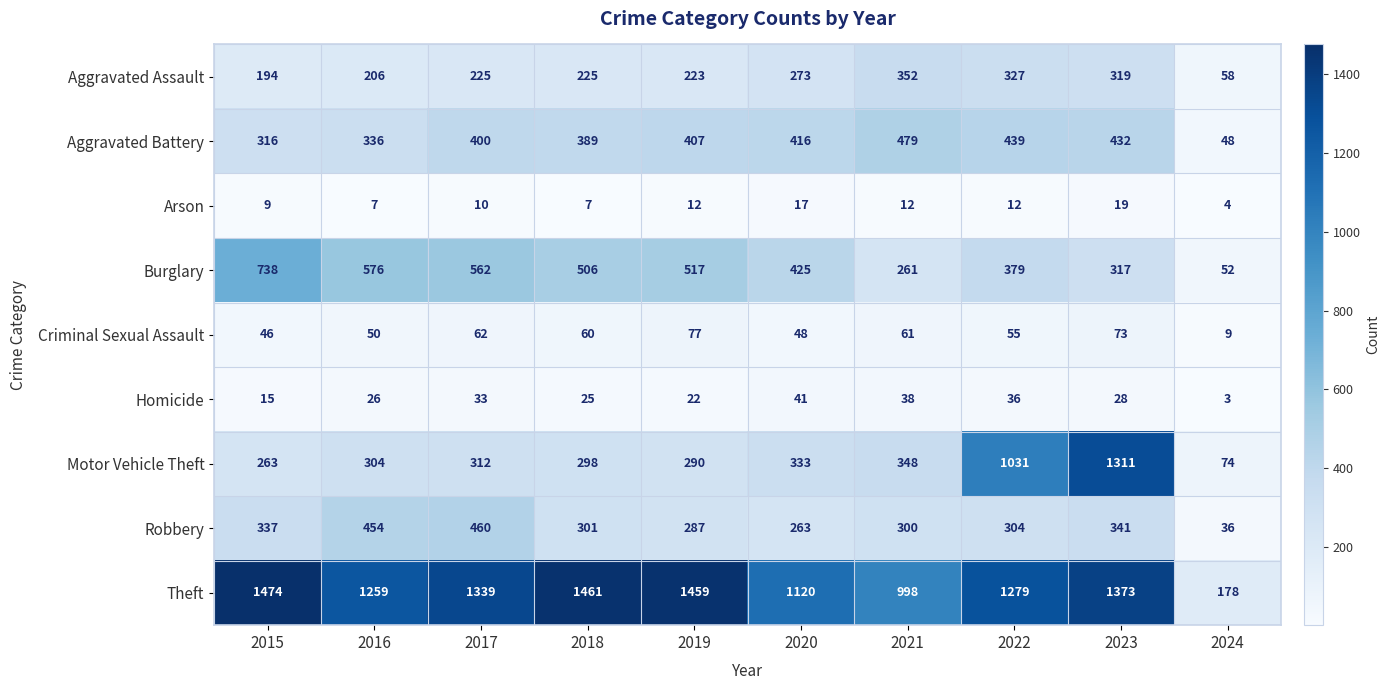

What is the minimum value for Aggravated Assault?

58